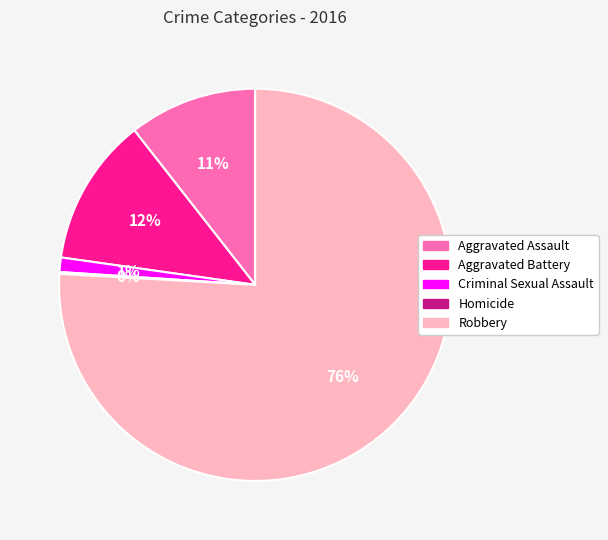

Does any single category account for the majority?

Yes